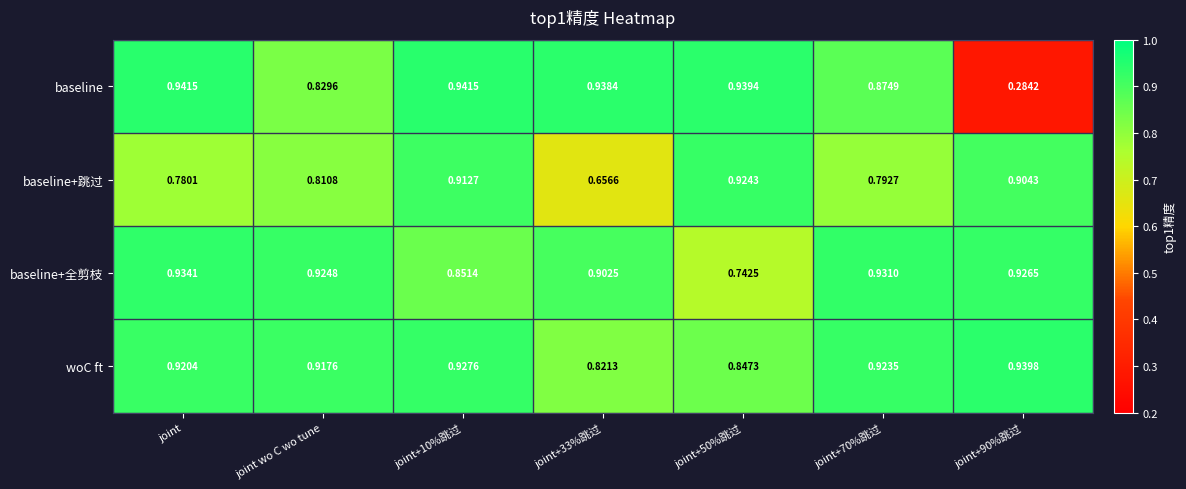

List the series in order of their peak value, highest first.

baseline, woC ft, baseline+全剪枝, baseline+跳过